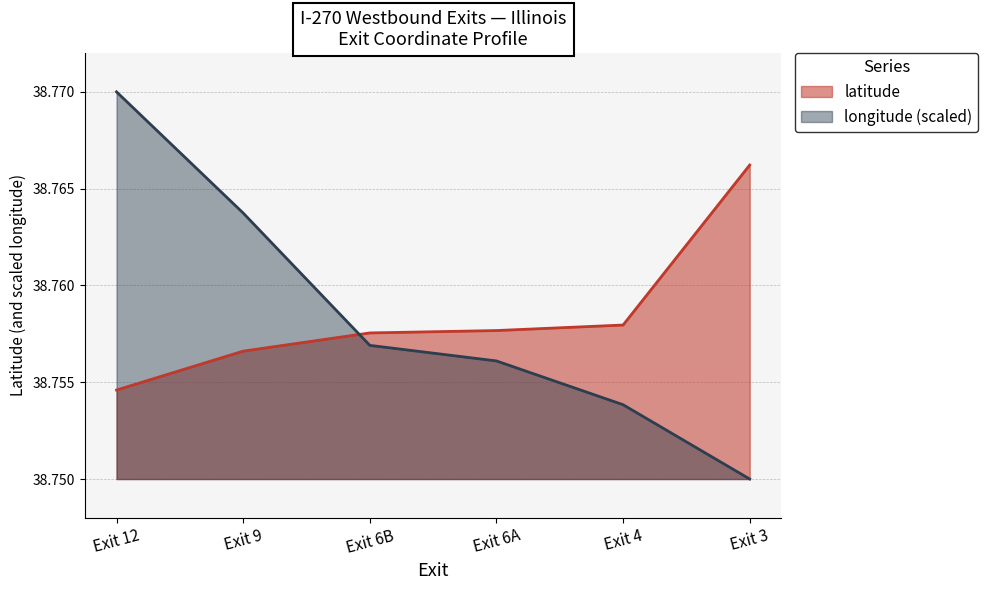

What is the value of the latitude point at the 5th from the left?

38.8